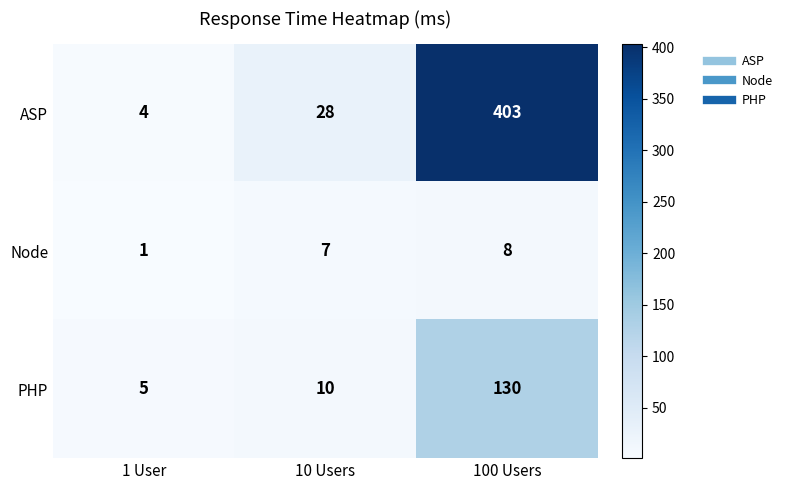

The value of Node at 1 User is 1. True or false?

True